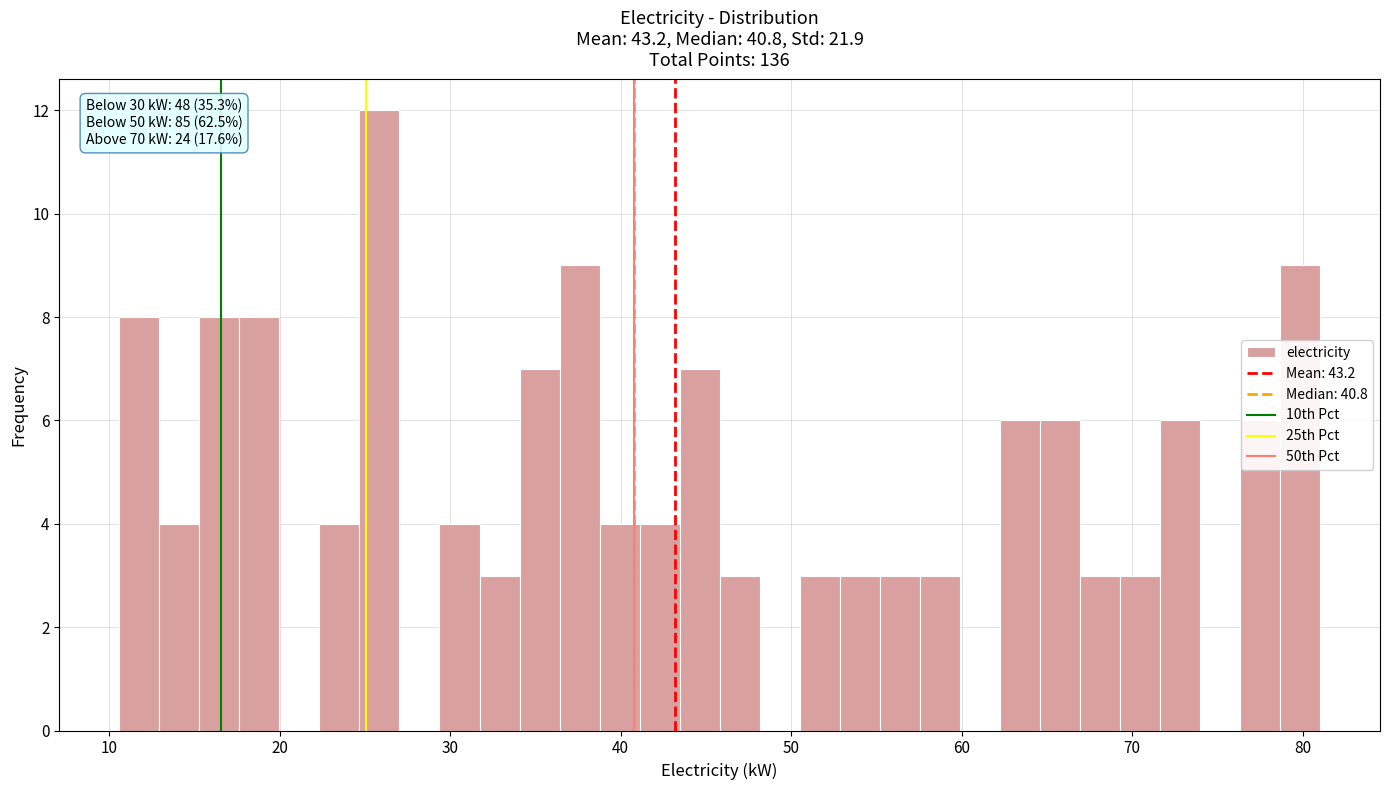

Read against the x-axis, roughly where is the centre of the tallest bar?

26